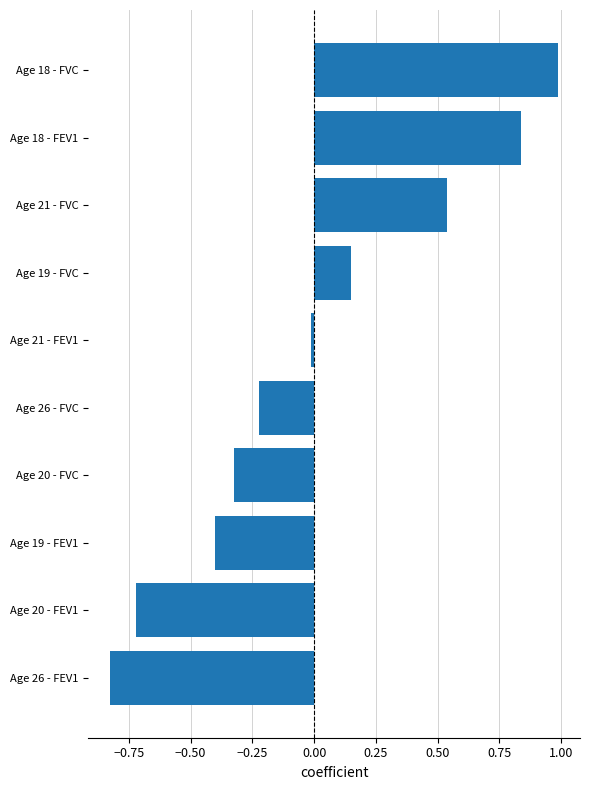

What is the change in value from Age 19 - FEV1 to Age 19 - FVC?

+0.5